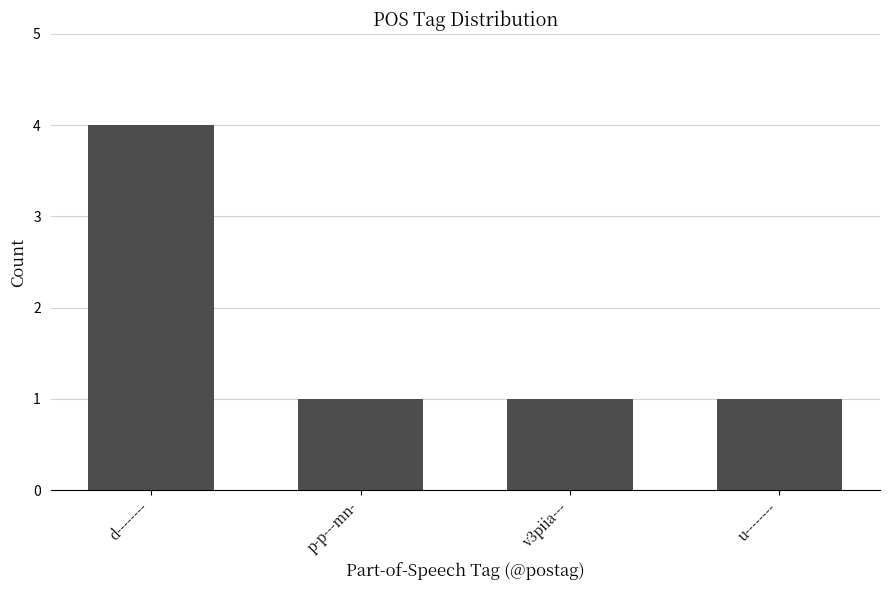

The value at u-------- is 1. True or false?

True